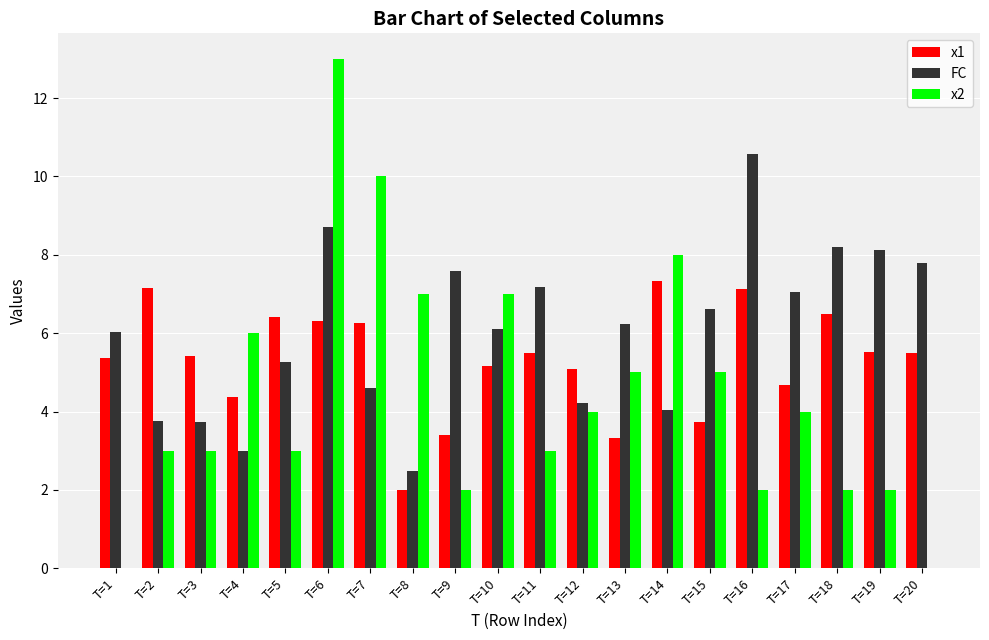

At which category is the sum across all series the highest?

T=6